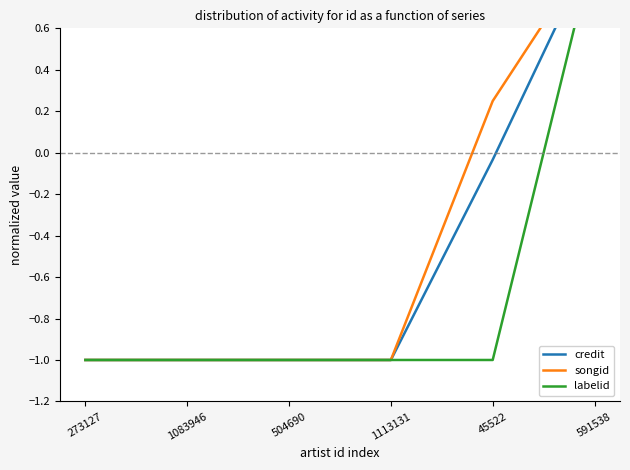

Reading left to right, what are all the values shown in this chart?

credit: 273127=-1.0	1083946=-1.0	504690=-1.0	1113131=-1.0	45522=-0.0	591538=1.0
songid: 273127=-1.0	1083946=-1.0	504690=-1.0	1113131=-1.0	45522=0.2	591538=1.0
labelid: 273127=-1.0	1083946=-1.0	504690=-1.0	1113131=-1.0	45522=-1.0	591538=1.0